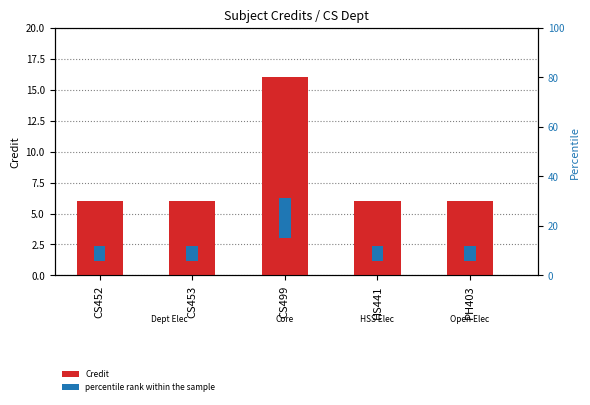

What is the label of the 1st bar from the right?

PH403